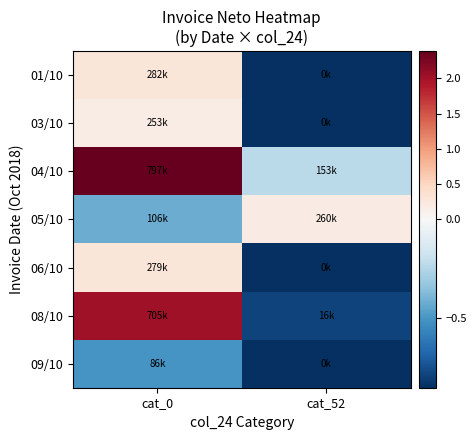

Reading right to left, list all the values displayed in this chart.

01/10: cat_52=-0.9	cat_0=0.3
03/10: cat_52=-0.9	cat_0=0.2
04/10: cat_52=-0.2	cat_0=2.4
05/10: cat_52=0.2	cat_0=-0.4
06/10: cat_52=-0.9	cat_0=0.3
08/10: cat_52=-0.8	cat_0=2.0
09/10: cat_52=-0.9	cat_0=-0.5